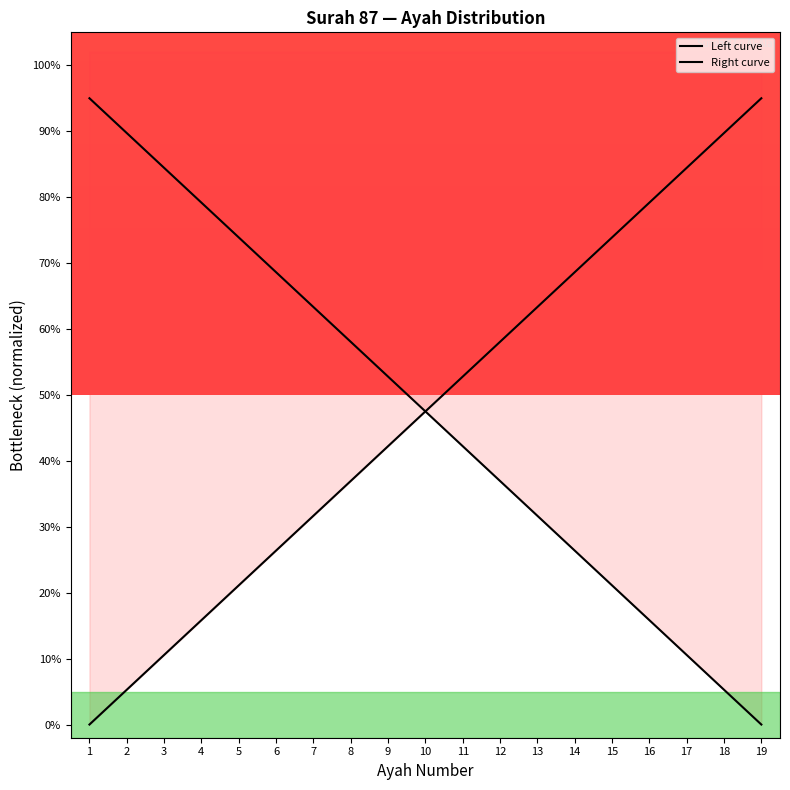

Reading right to left, extract all data points from this chart.

Left curve: 19=0.9	18=0.9	17=0.8	16=0.8	15=0.7	14=0.7	13=0.6	12=0.6	11=0.5	10=0.5	9=0.4	8=0.4	7=0.3	6=0.3	5=0.2	4=0.2	3=0.1	2=0.1	1=0.0
Right curve: 19=0.0	18=0.1	17=0.1	16=0.2	15=0.2	14=0.3	13=0.3	12=0.4	11=0.4	10=0.5	9=0.5	8=0.6	7=0.6	6=0.7	5=0.7	4=0.8	3=0.8	2=0.9	1=0.9